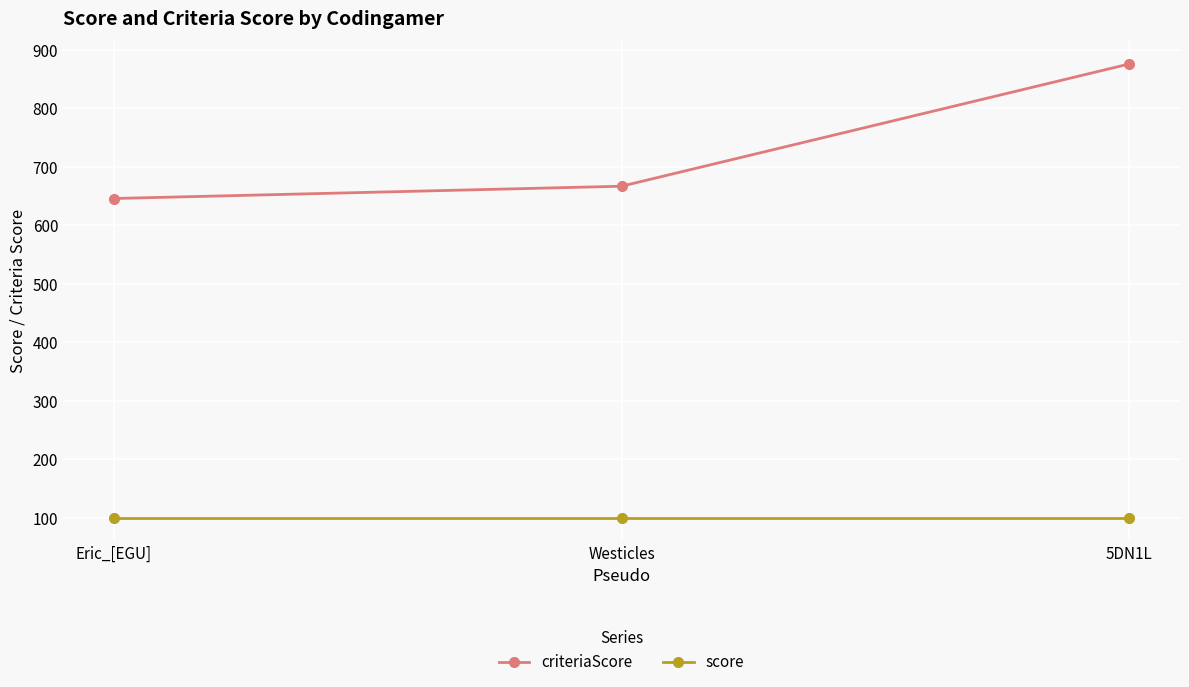

What is the smallest value displayed?

100